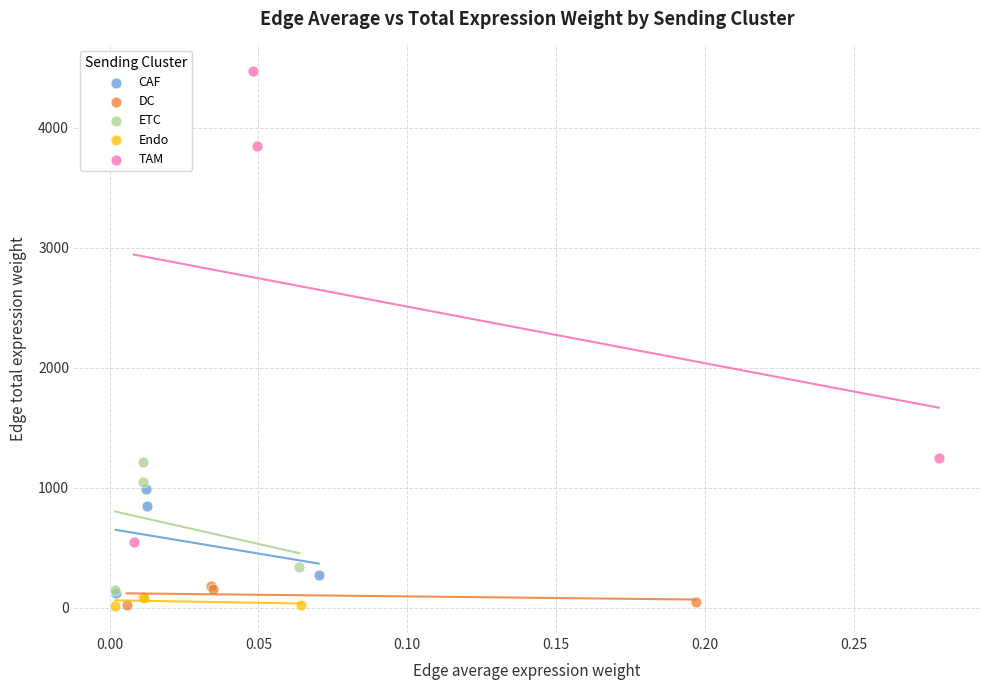

Which series has the widest spread of Y values?

TAM